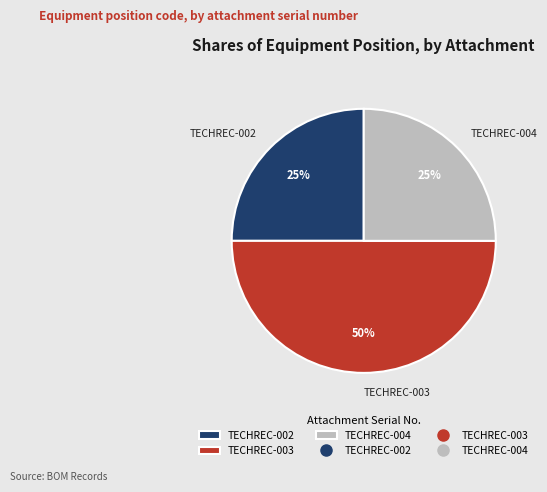

Does TECHREC-002 represent more than half of the total?

No